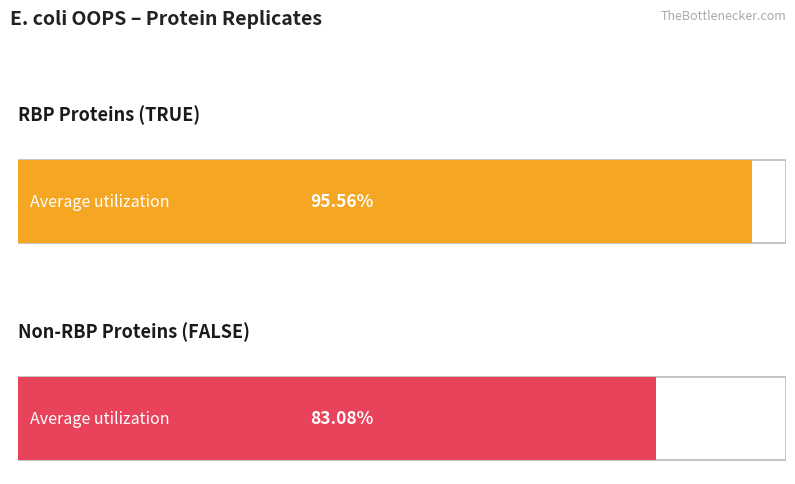

The value of RBP=TRUE at ileS is 7. True or false?

False